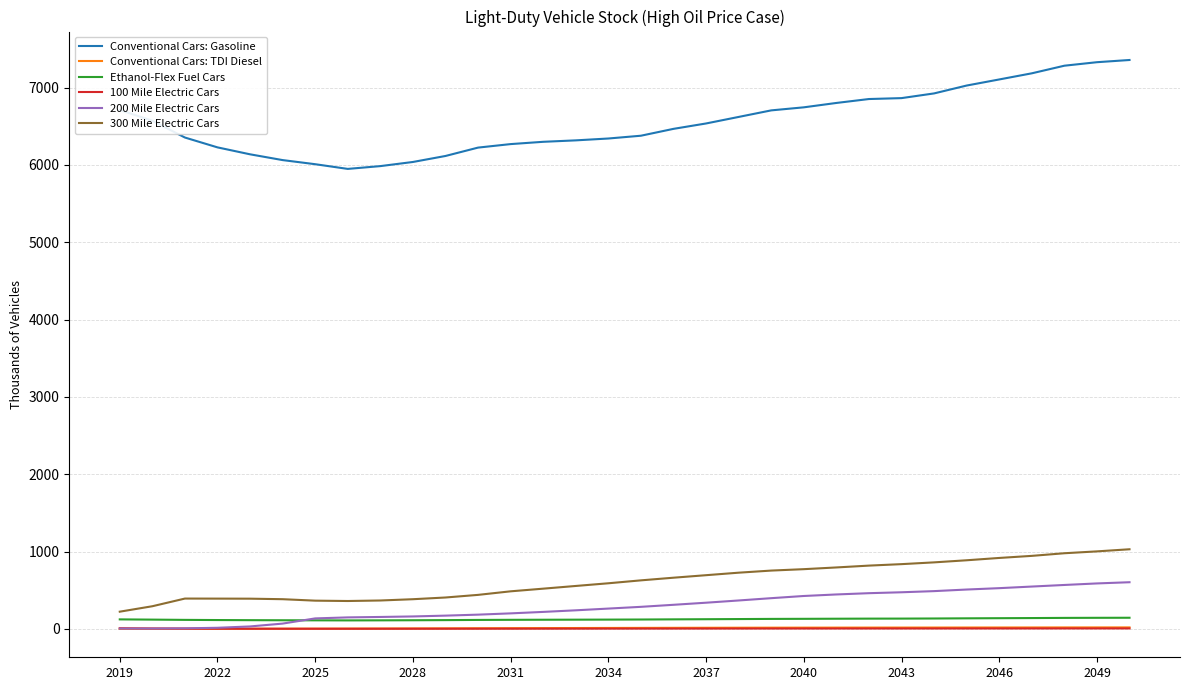

True or false: Conventional Cars: TDI Diesel and 300 Mile Electric Cars cross at least once.

False